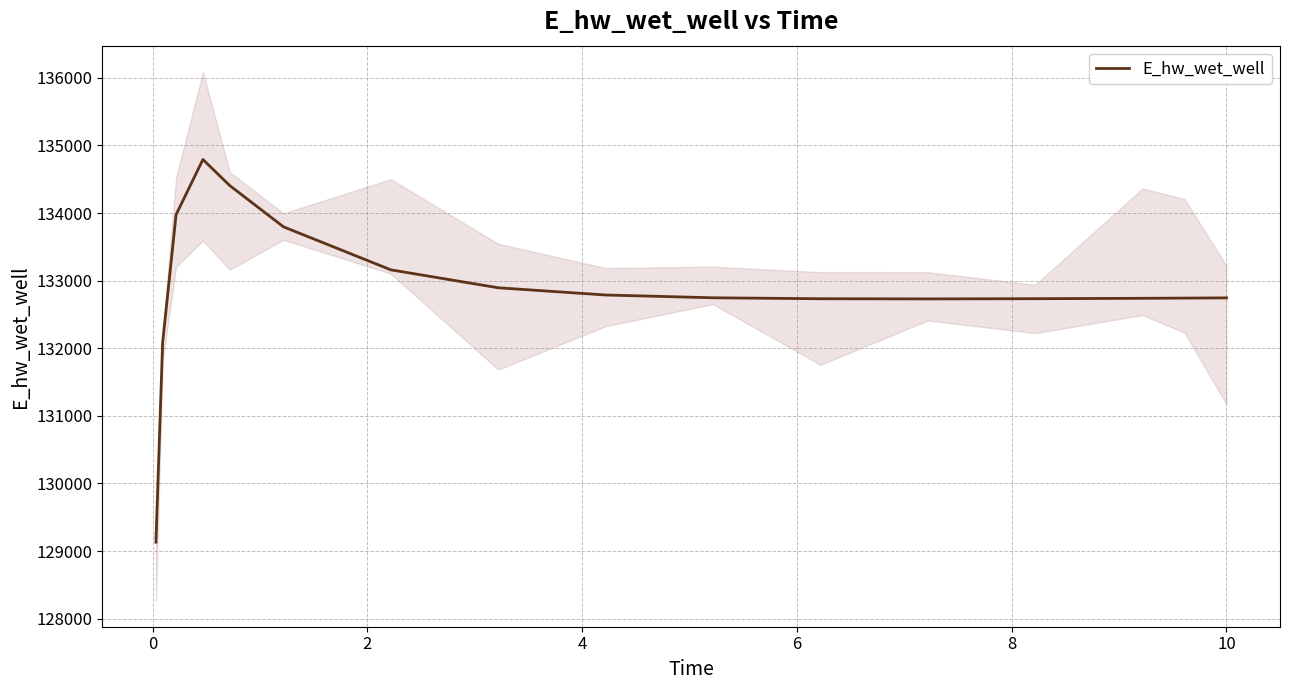

True or false: there are more than 1 points higher than both neighbors.

False